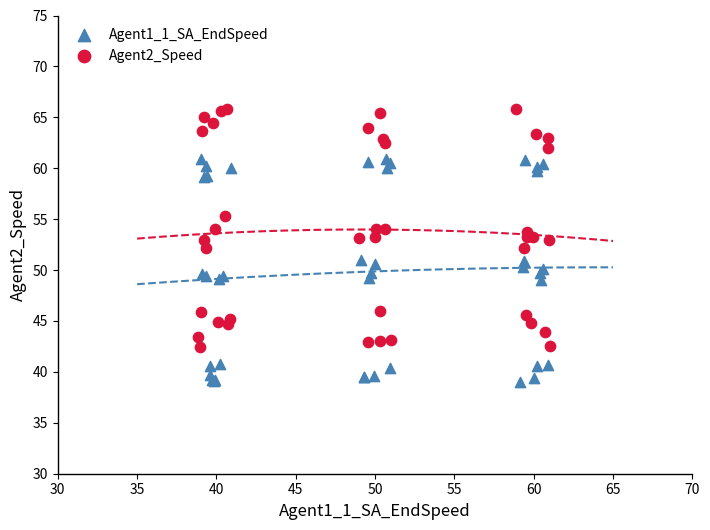

What are all the series names shown in the legend?

Agent1_1_SA_EndSpeed, Agent2_Speed